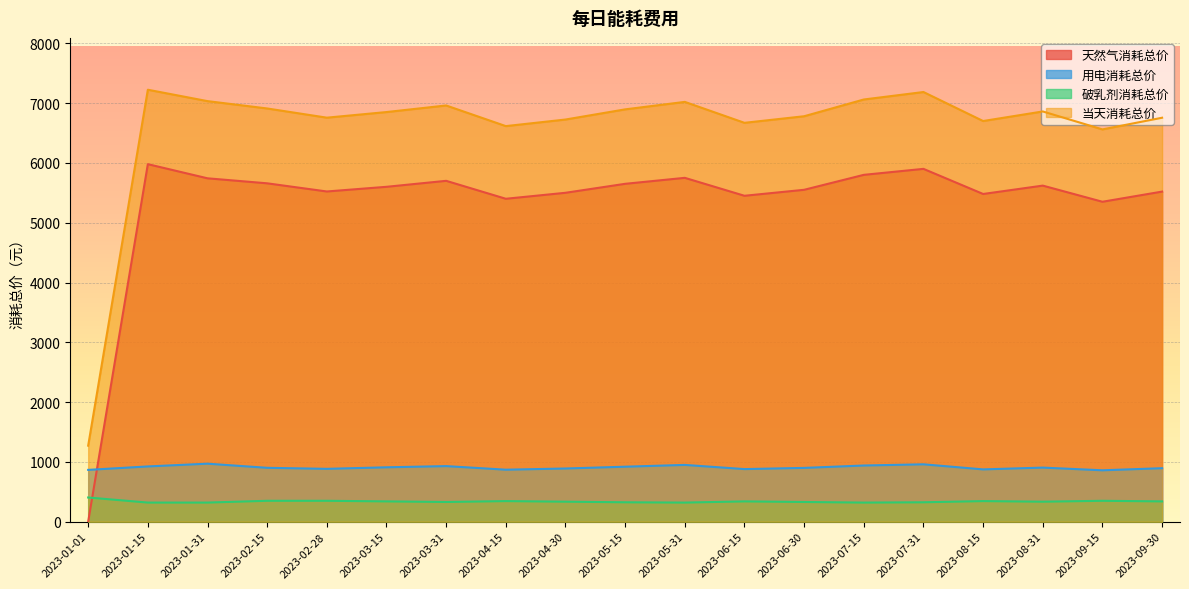

Where do 用电消耗总价 and 天然气消耗总价 first cross each other?

2023-01-01 and 2023-01-15